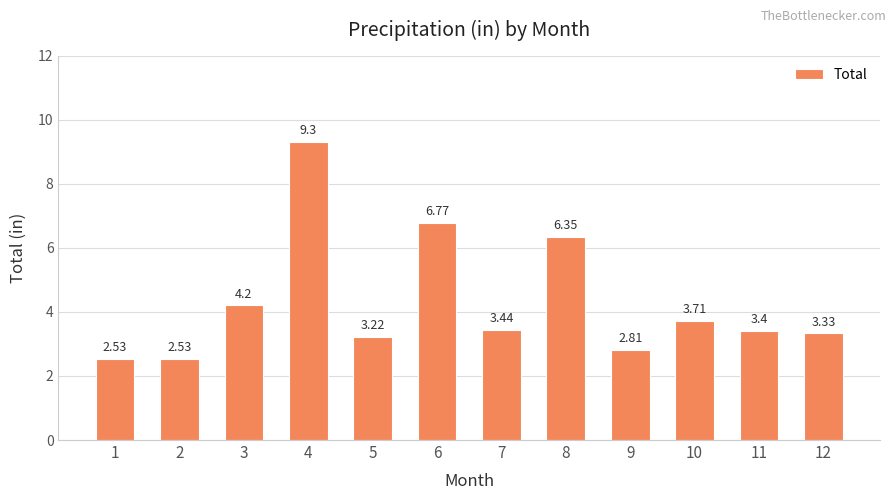

What is the average value?

4.3